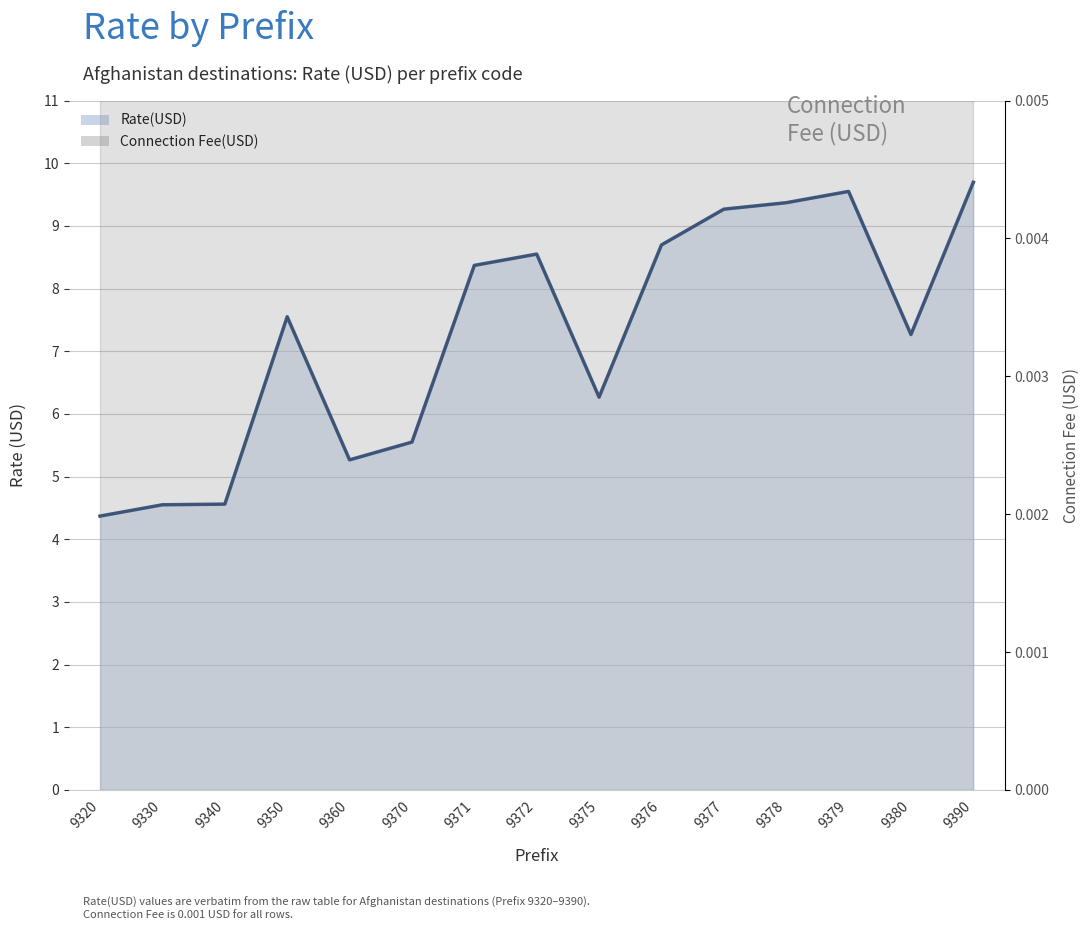

How many values are below 7?

6